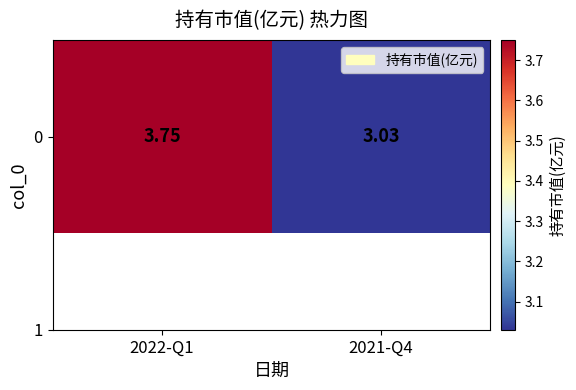

Reading left to right, what are all the values shown in this chart?

3.8	3.0